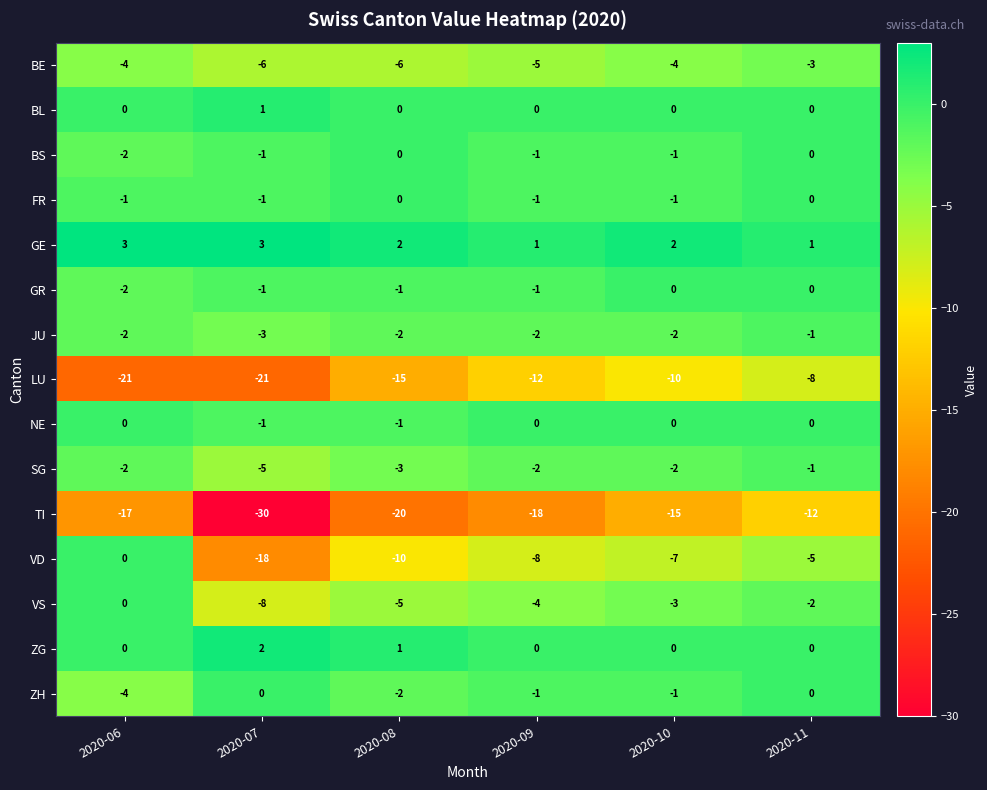

Where does the TI series first go above -17?

2020-10